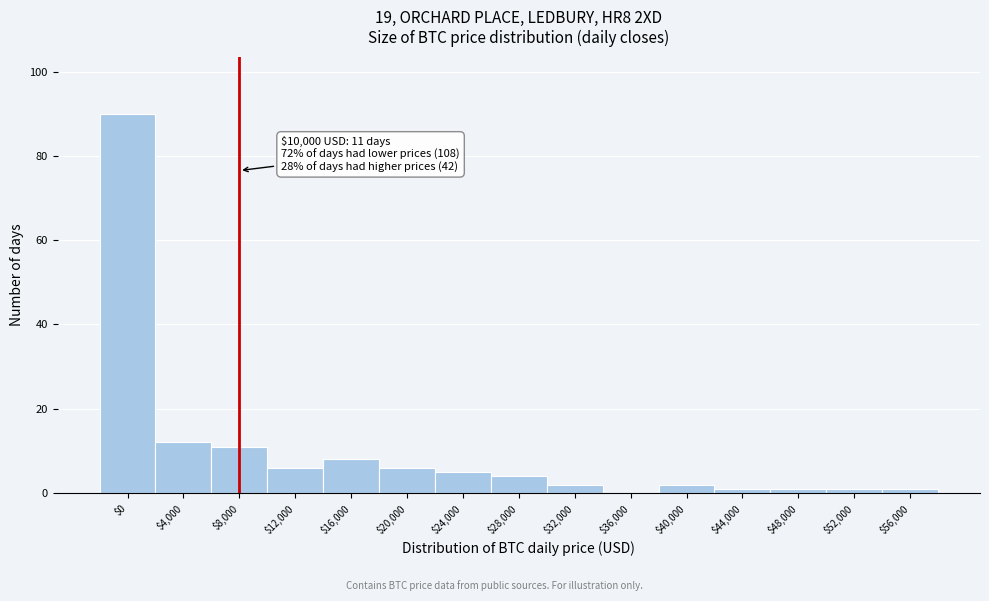

What is the sum of all values?

150